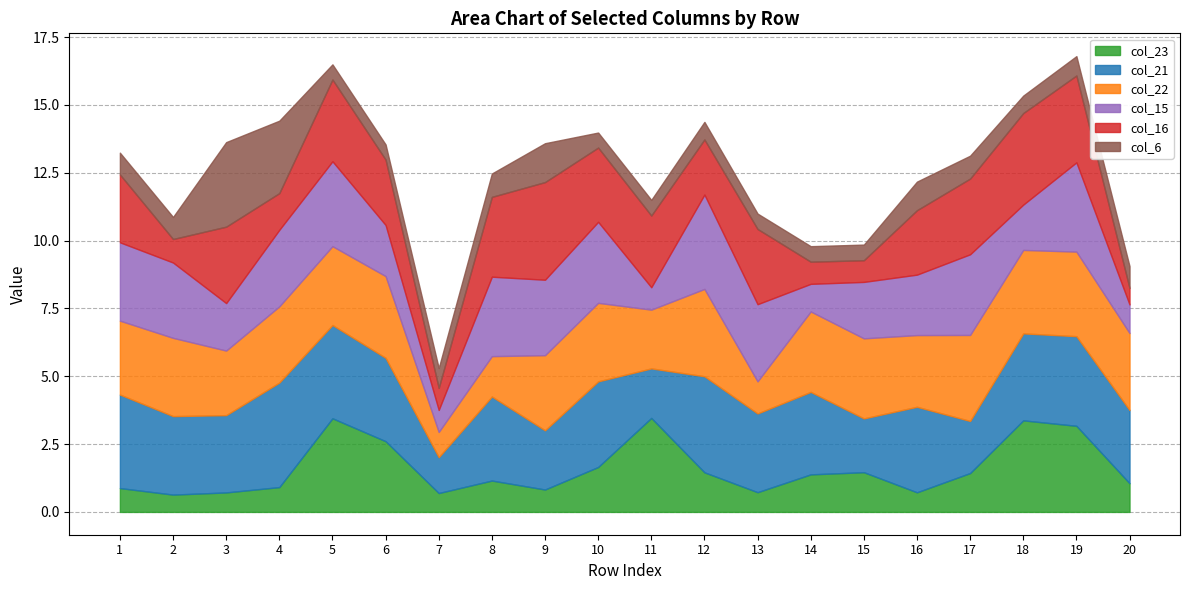

Where is col_6 nearest to the value 1?

16